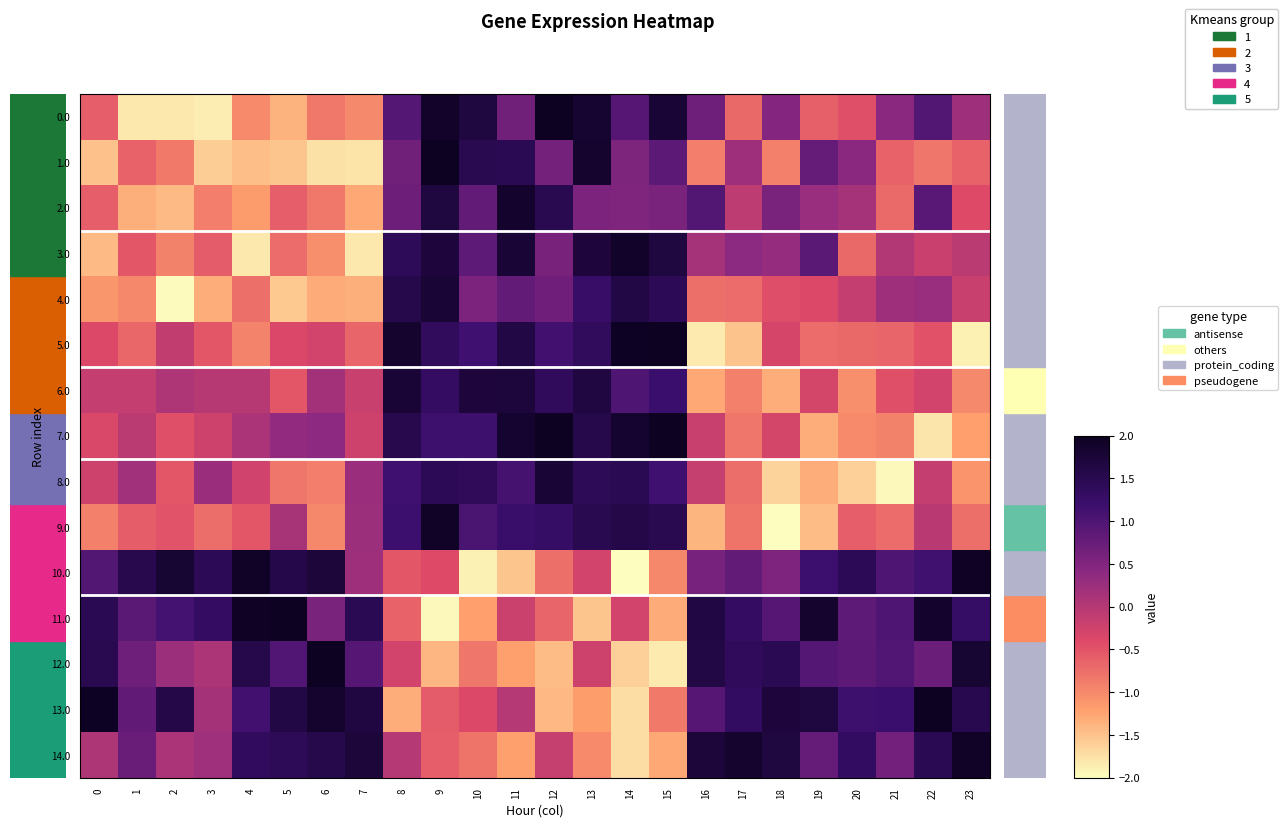

At how many categories does at least one series exceed -1?

24